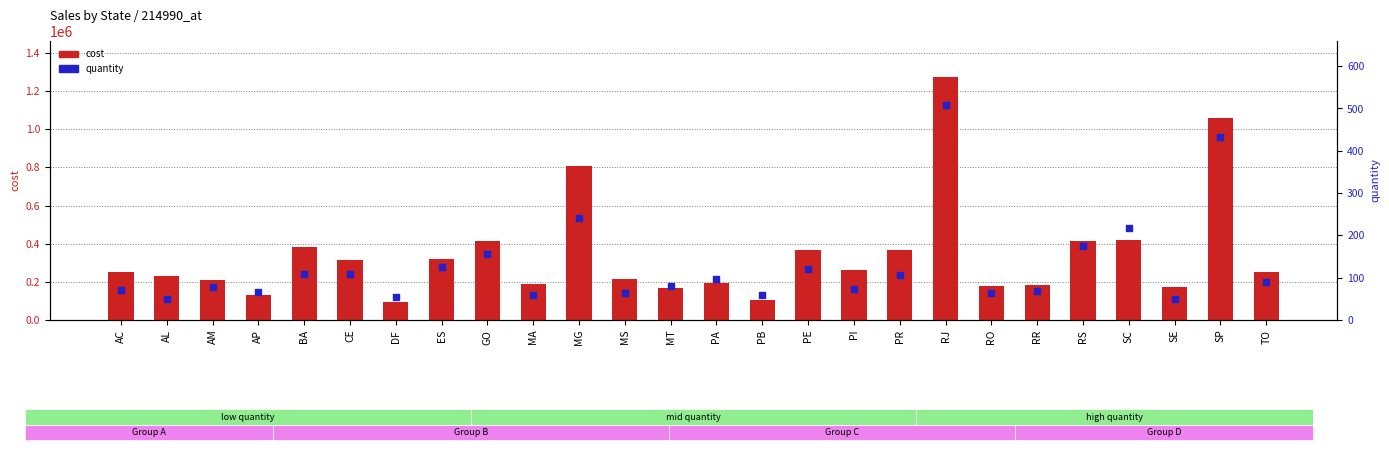

Is the value of cost at PE greater than the value of quantity at DF?

Yes